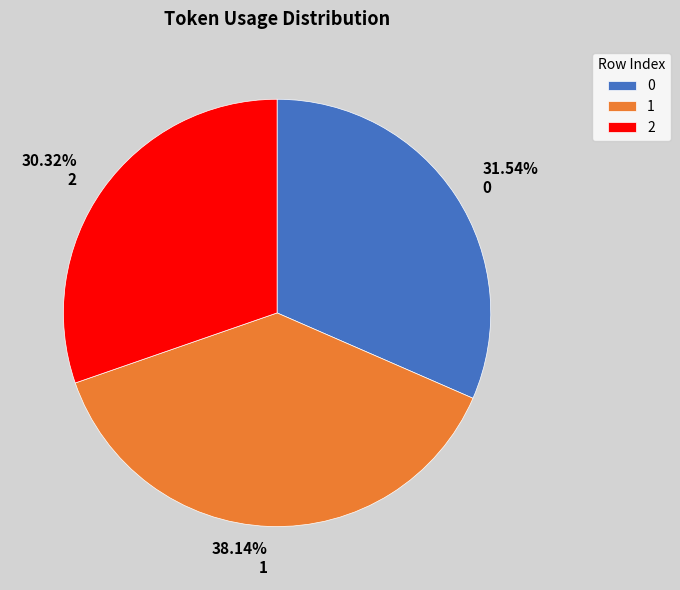

What percentage do 0 and 1 together represent?

69.7%